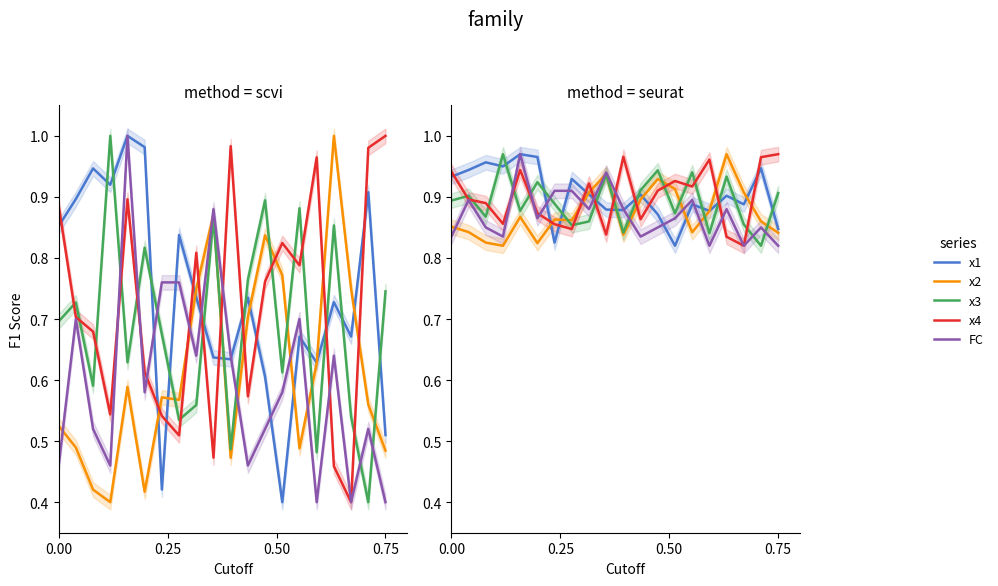

What are all the series names shown in the legend?

x1, x2, x3, x4, FC